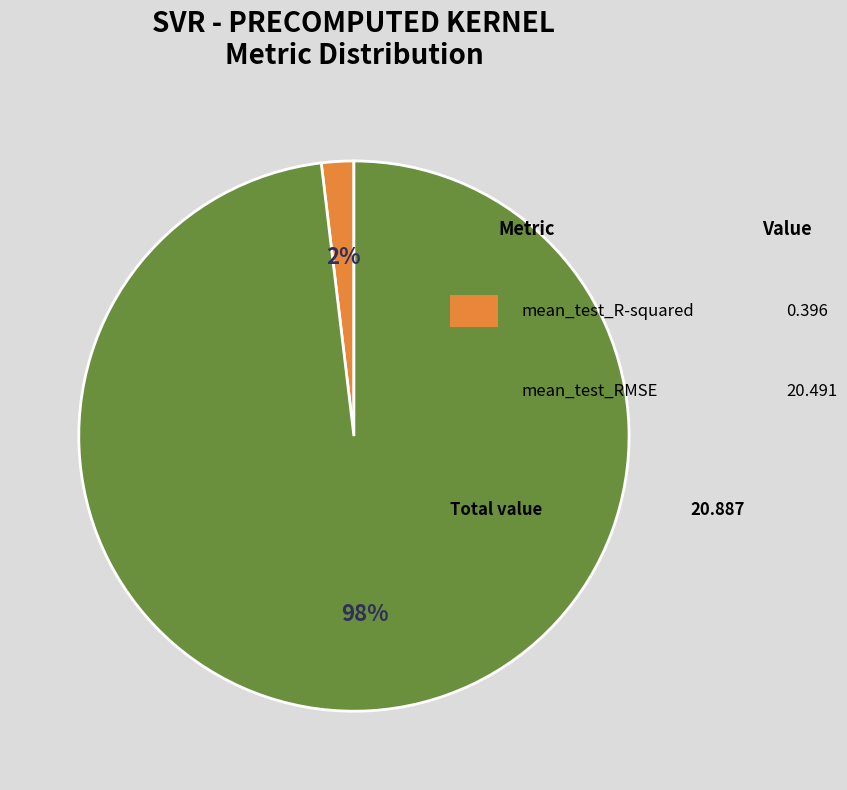

How many segments does this pie chart have?

2